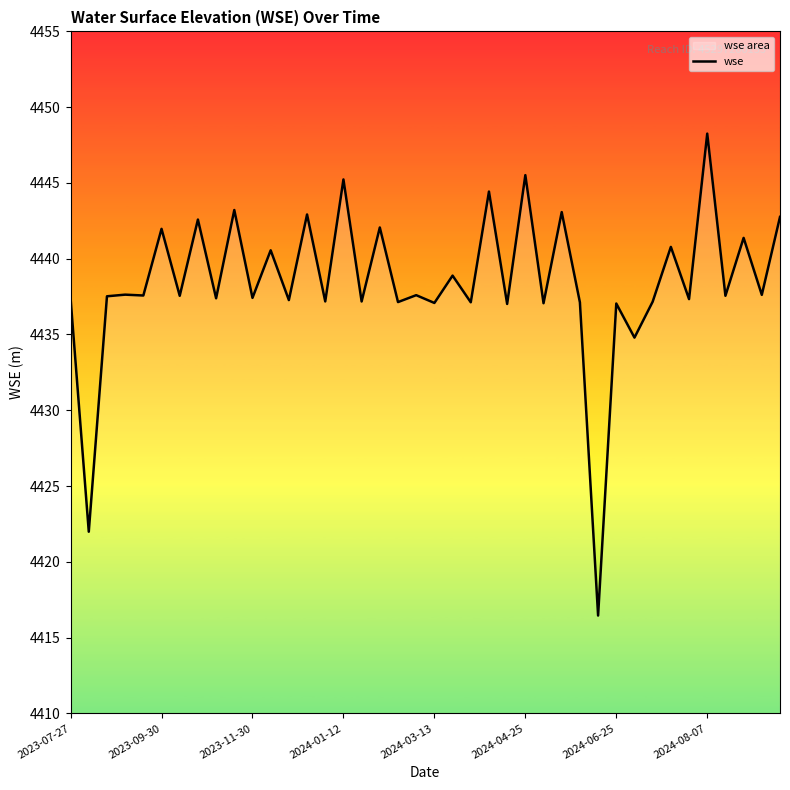

True or false: the data shows 4437.4 at 2023-07-27.

True